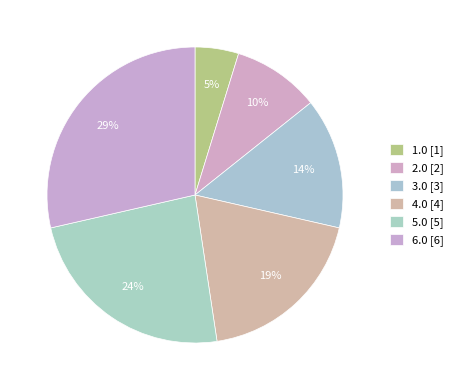

How many segments does this pie chart have?

6